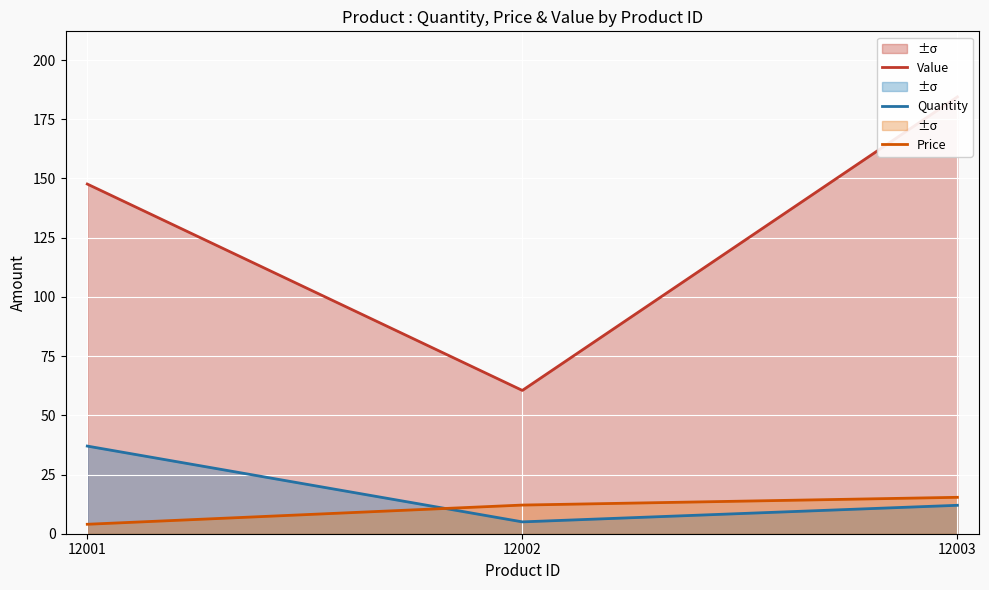

Reading right to left, list all the values displayed in this chart.

Value: 12003=184.4	12002=60.5	12001=147.6
Quantity: 12003=12.0	12002=5.0	12001=37.0
Price: 12003=15.4	12002=12.1	12001=4.0